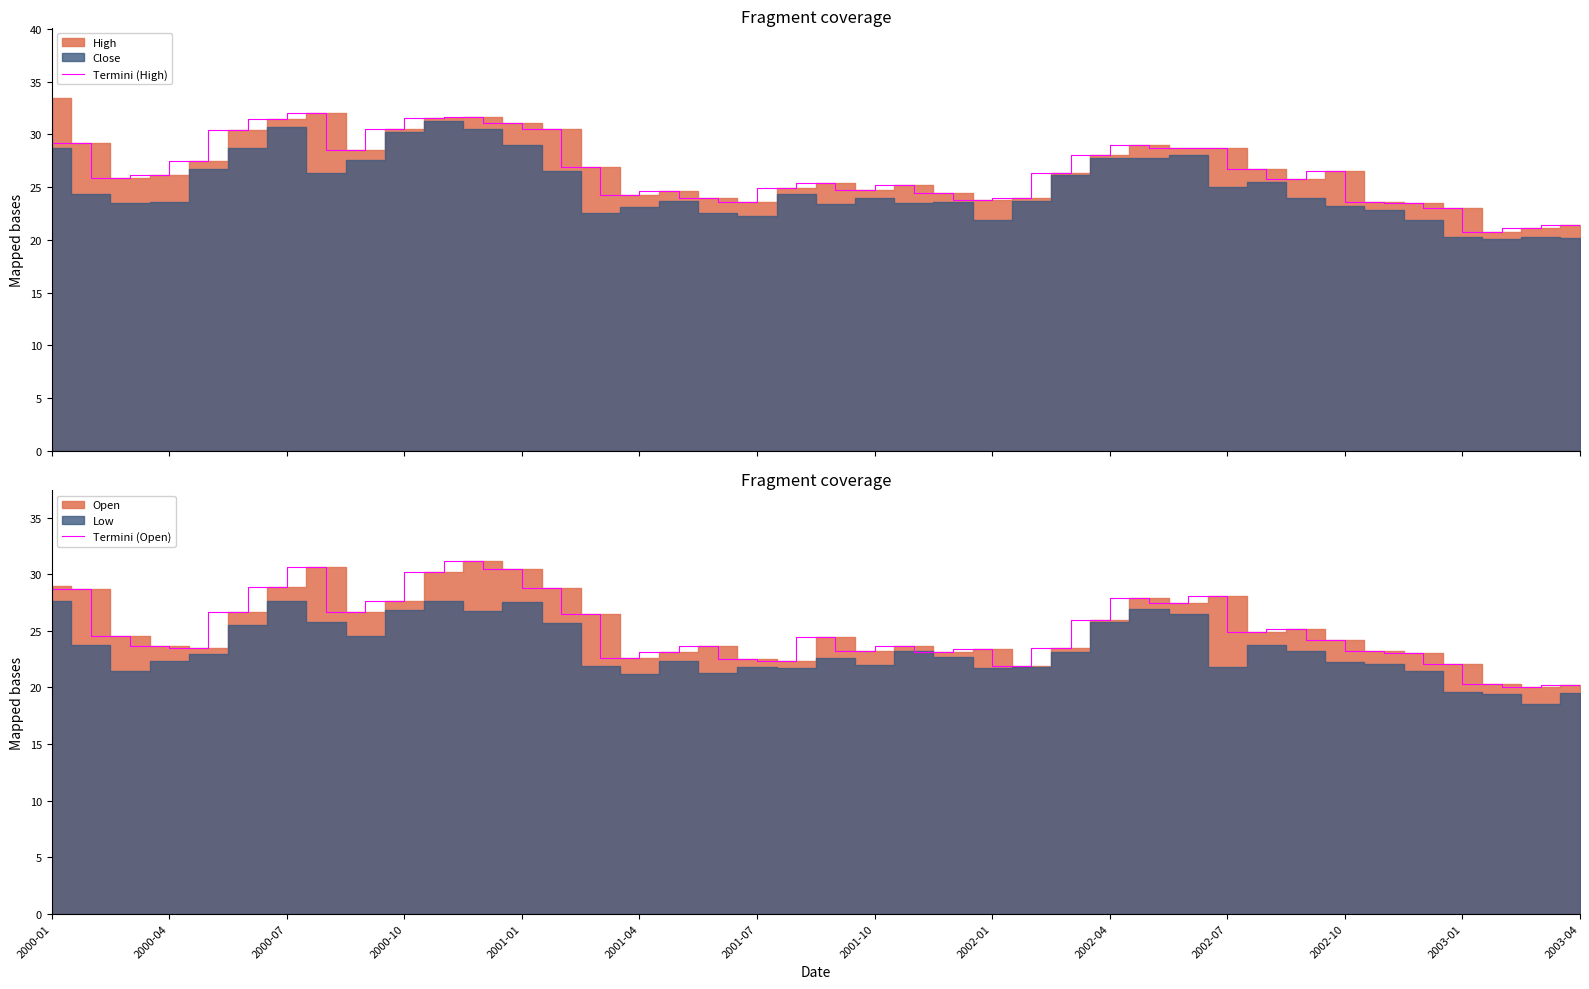

What is the difference between the maximum and minimum values in the Termini (Open) series?

11.1